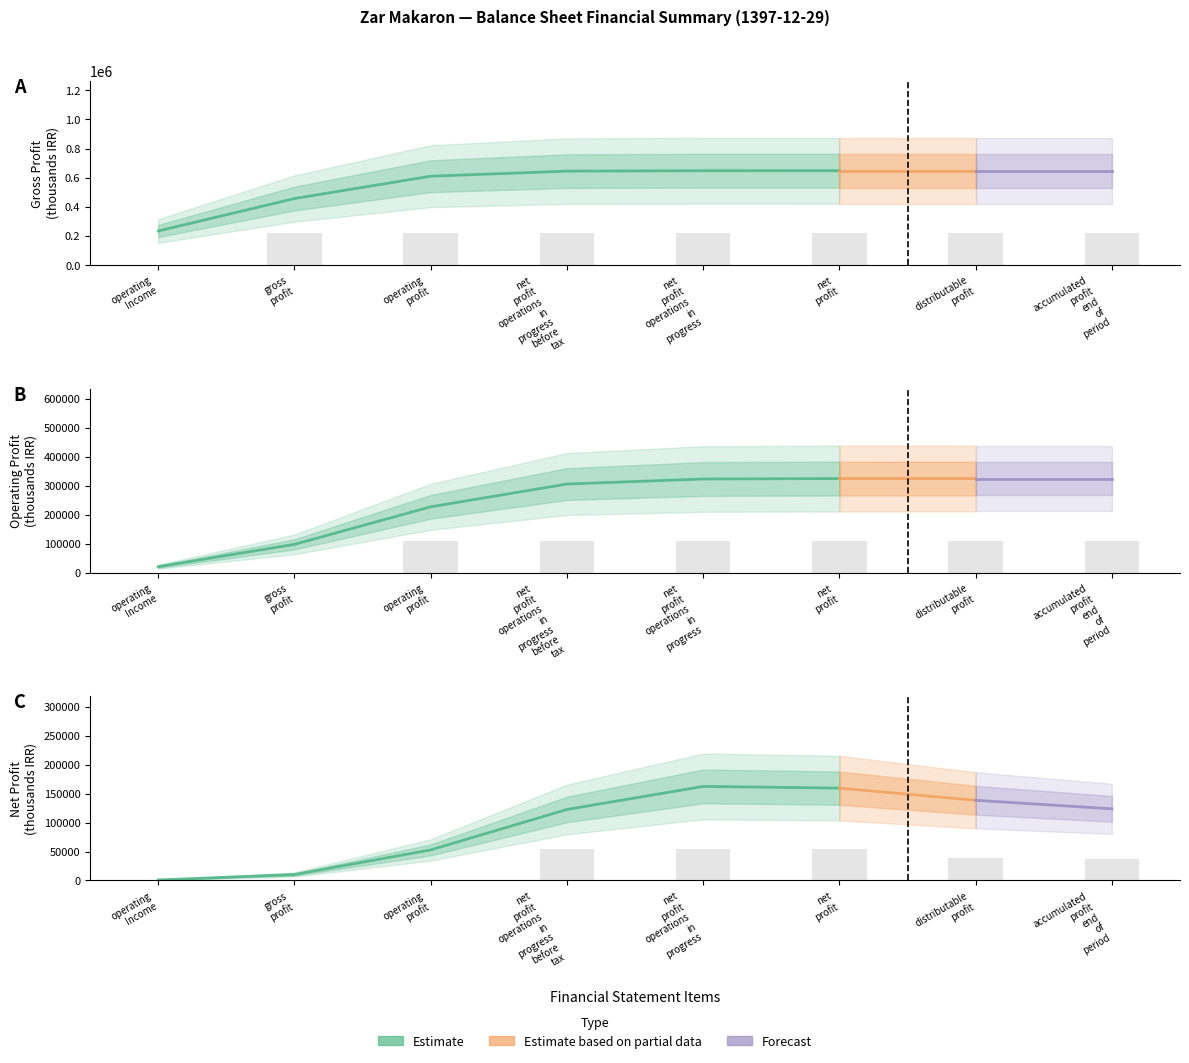

The value of gross_profit at accumulated profit end of period is 218515.1. True or false?

True